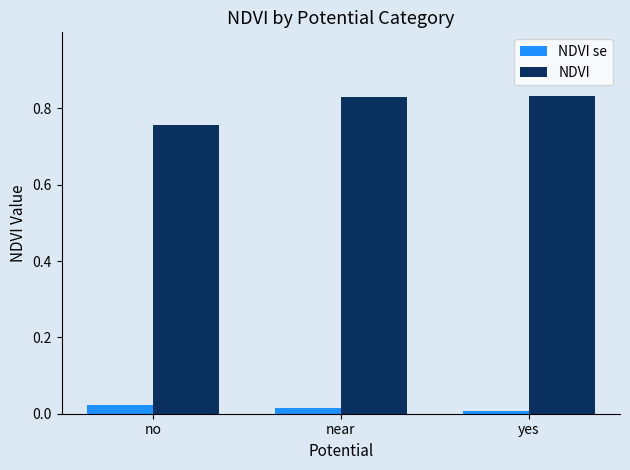

Which series has the widest spread of values?

NDVI